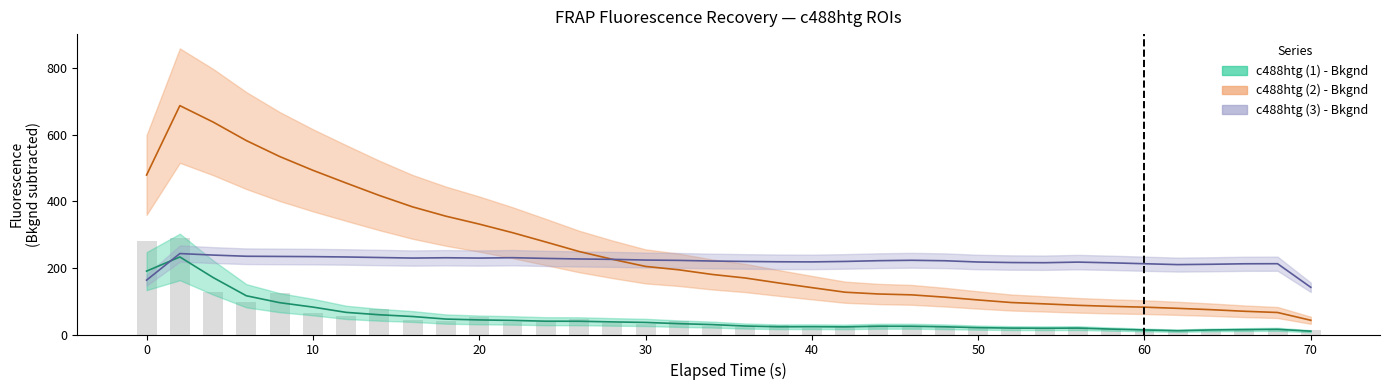

Count the number of data series in this chart.

3